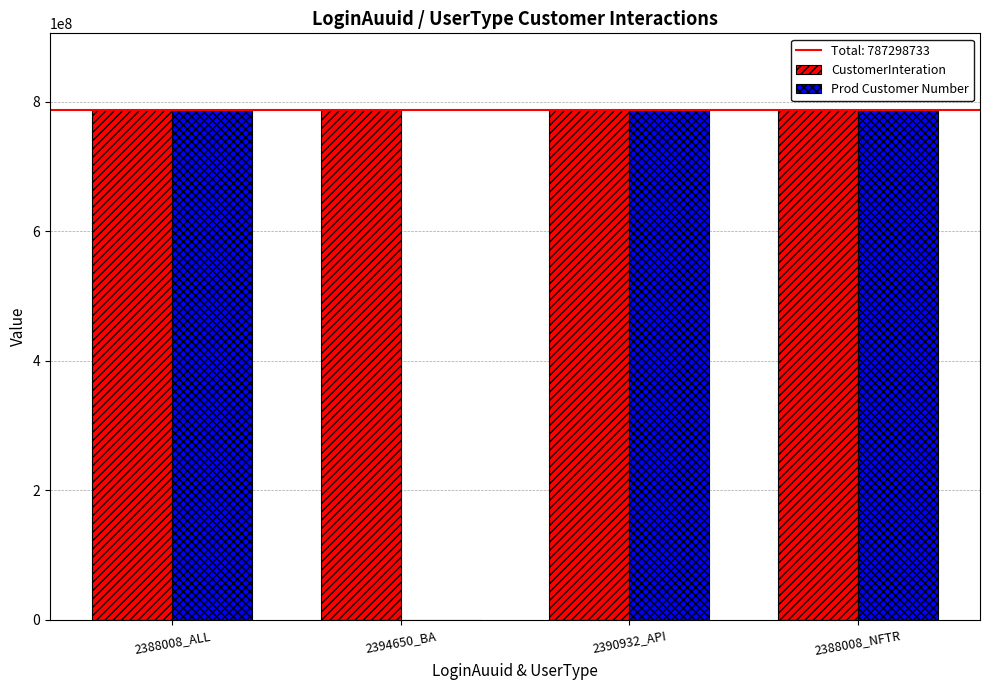

Which series changed the most between 2394650_BA and 2390932_API?

Prod Customer Number